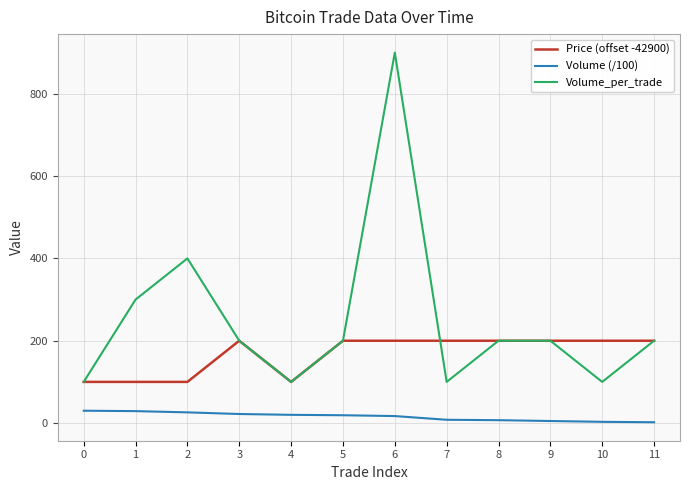

Does the chart display data point markers on the line(s)?

No